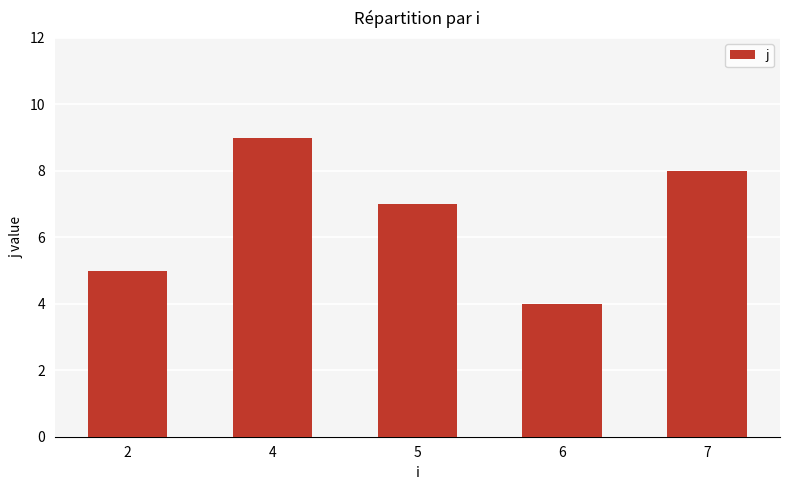

How many categories are shown in the chart?

5